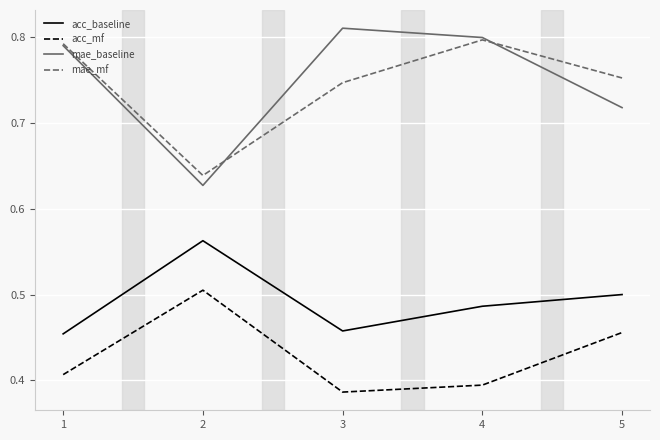

List the labels in order of mae_baseline value, largest first.

3, 4, 1, 5, 2